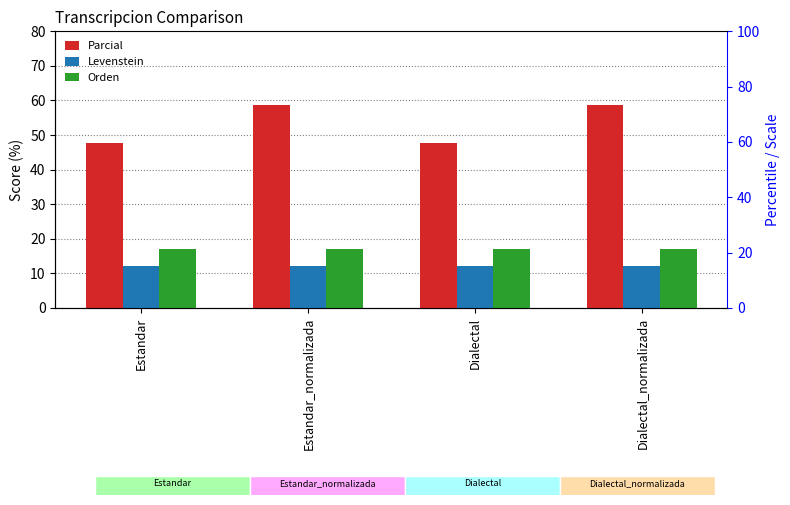

What is the difference between the highest and lowest values at Estandar_normalizada?

46.8